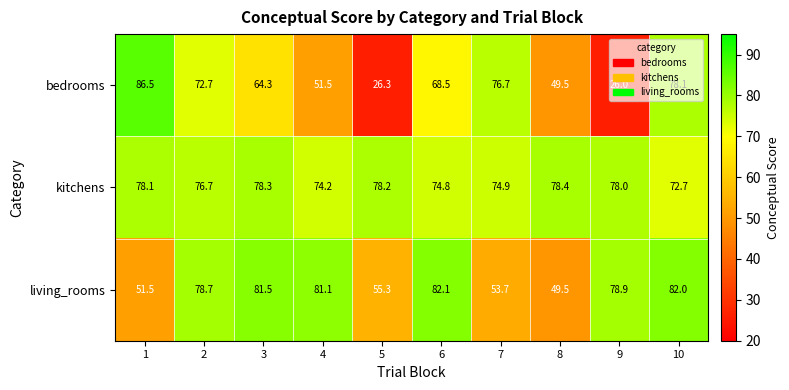

At which label does living_rooms reach its peak?

6